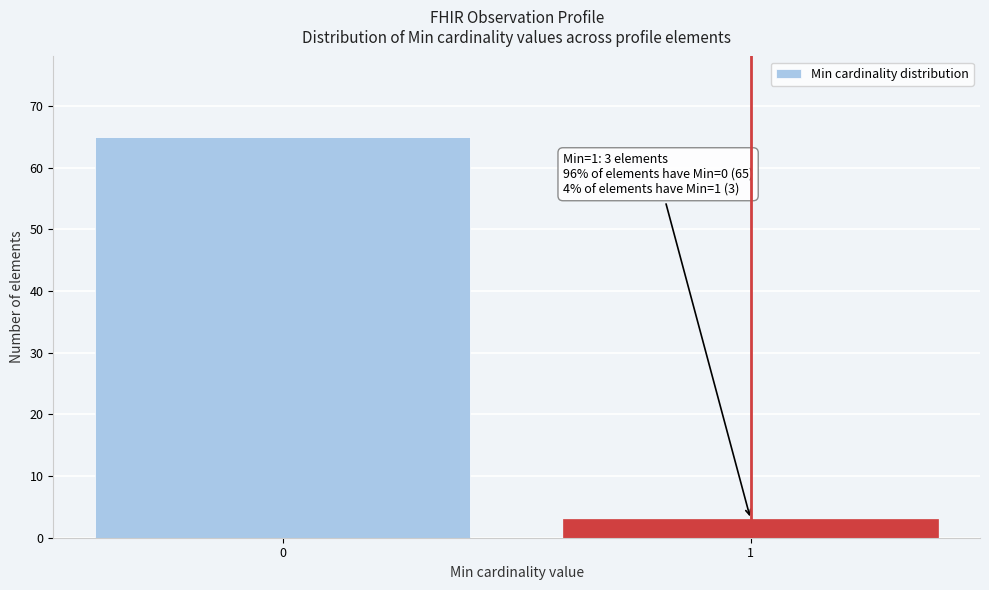

Reading left to right, transcribe all the data shown in this chart.

65	3